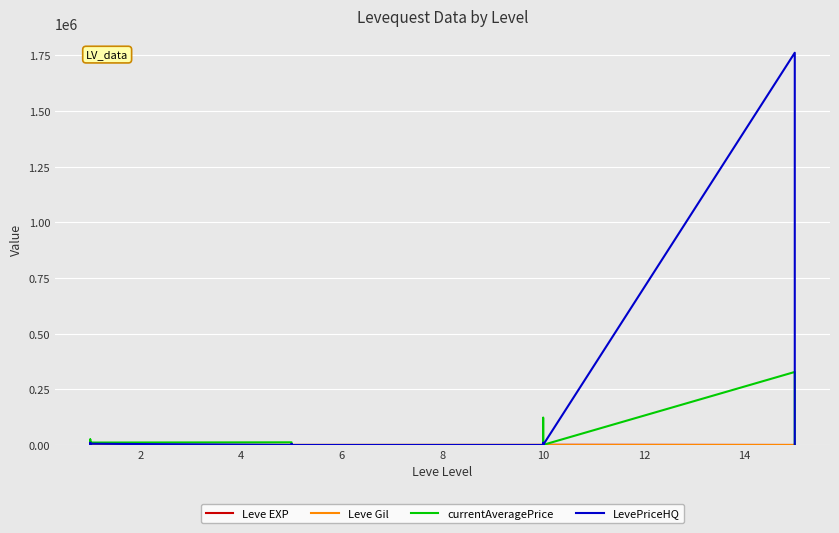

Which series has the largest total across all categories?

LevePriceHQ